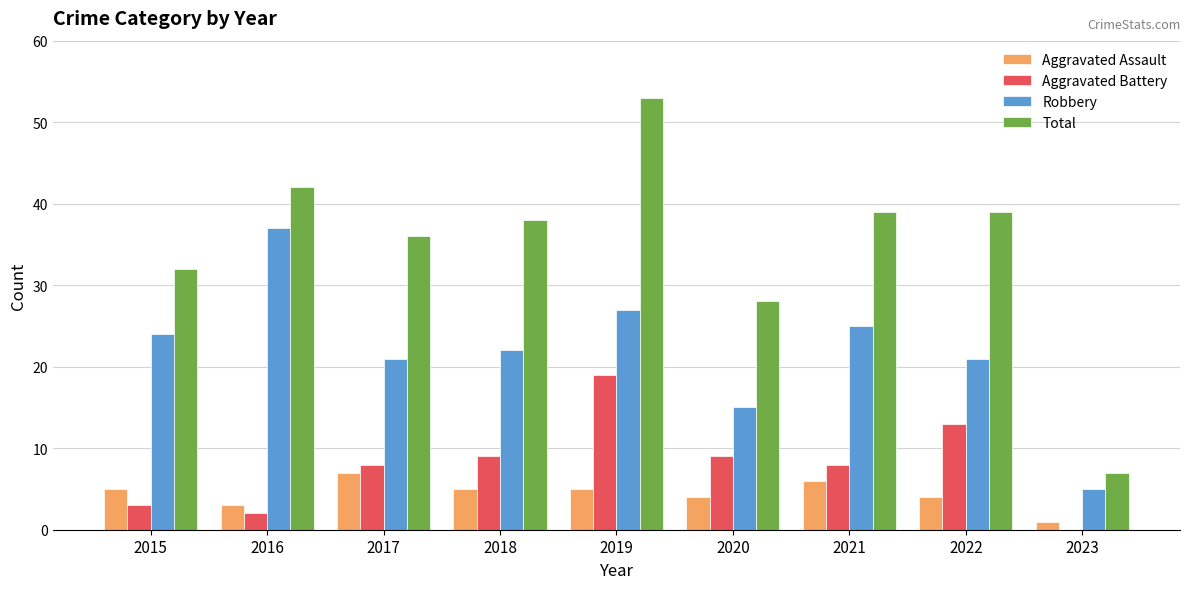

At which category is the sum across all series the highest?

2019